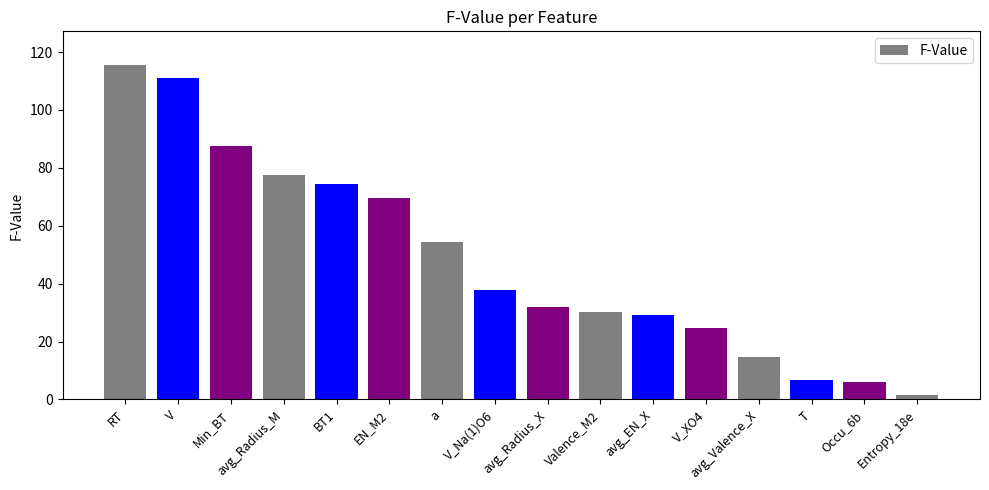

Which label corresponds to the smallest value in the chart?

Entropy_18e